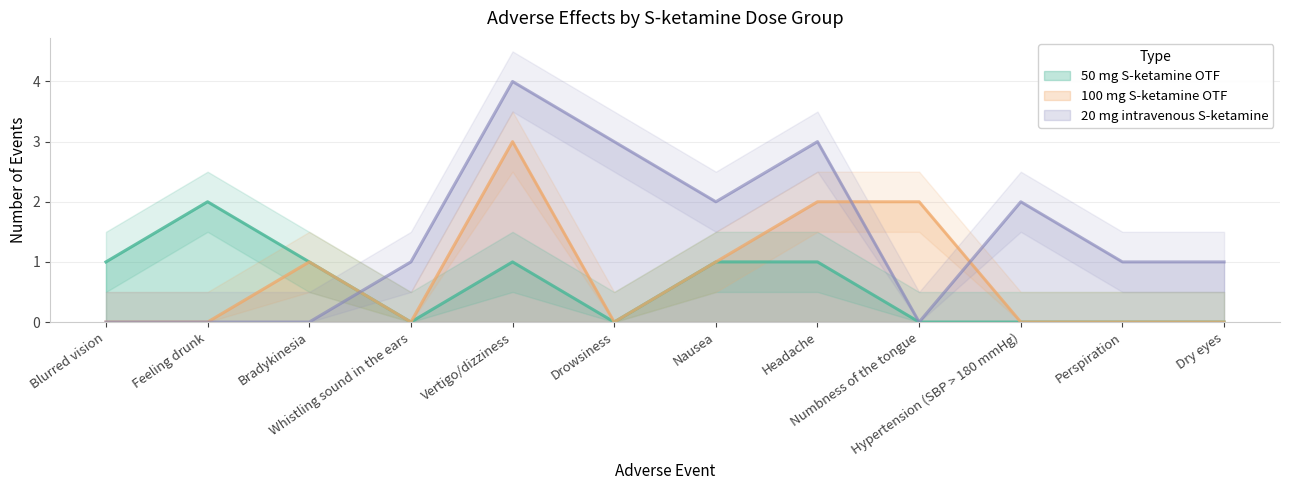

How many interior local peaks does the 100 mg S-ketamine OTF series have?

2